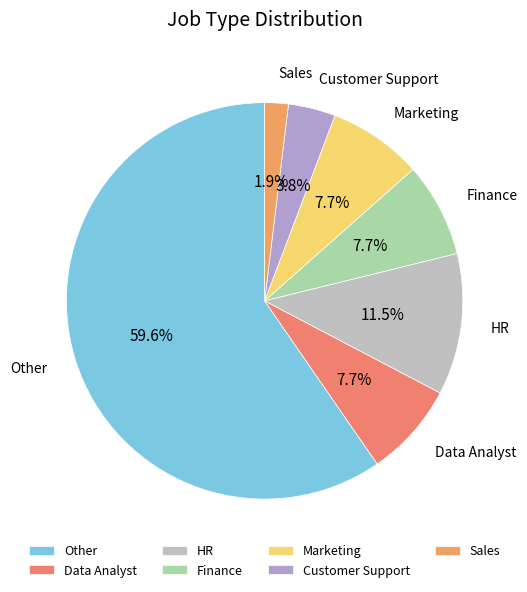

Does Customer Support account for over 50% of the chart?

No